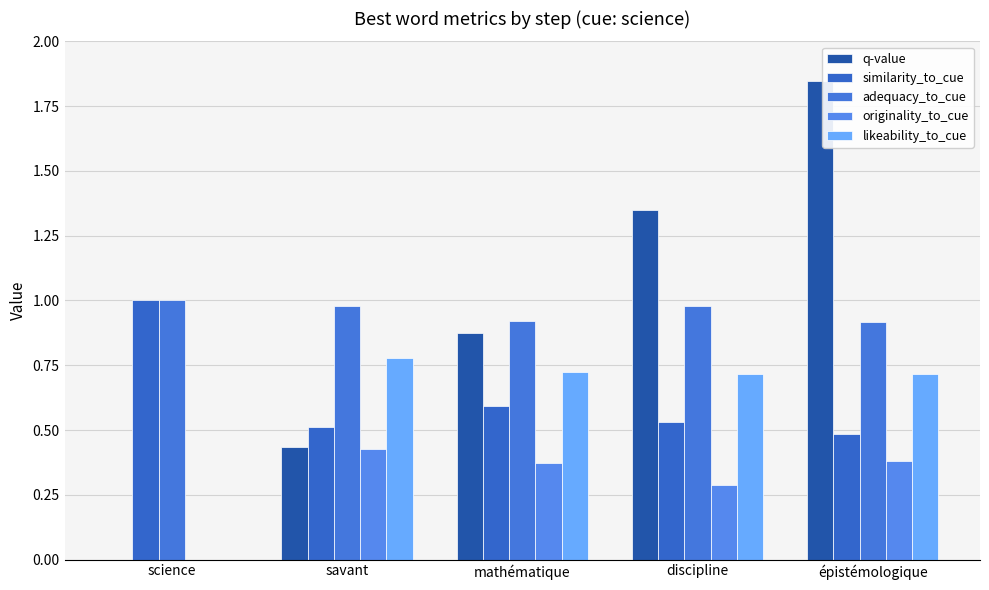

How many data points in originality_to_cue are above 0?

4